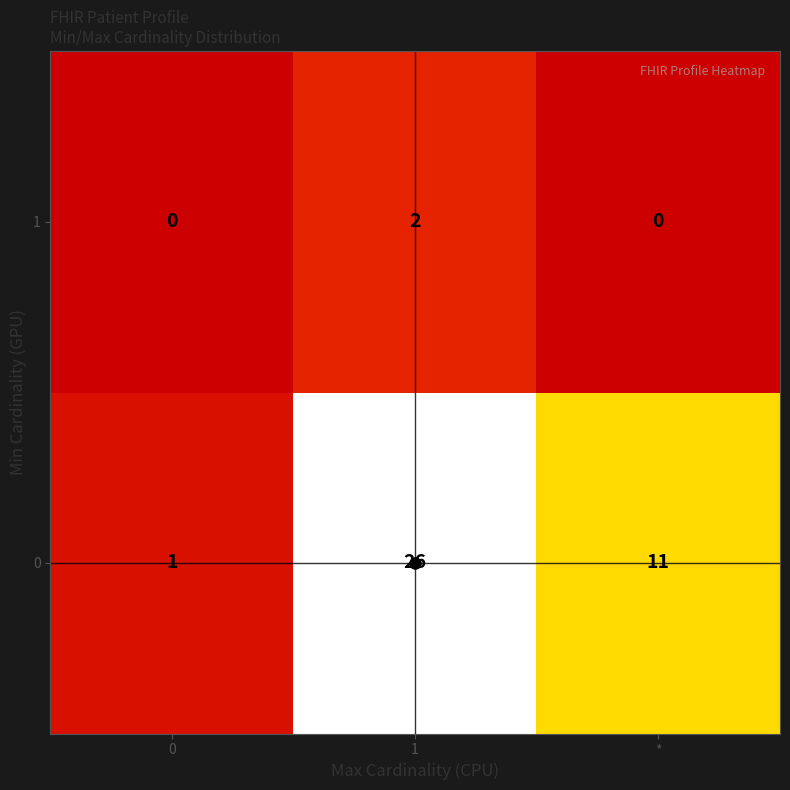

How many distinct data groups are displayed?

2